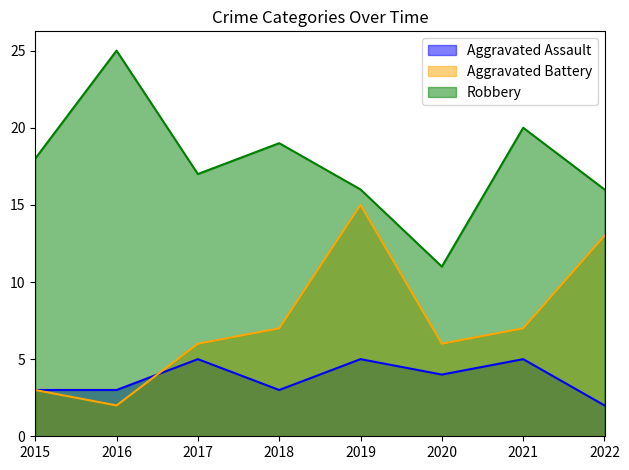

At which category does the chart reach its minimum across all series?

2022